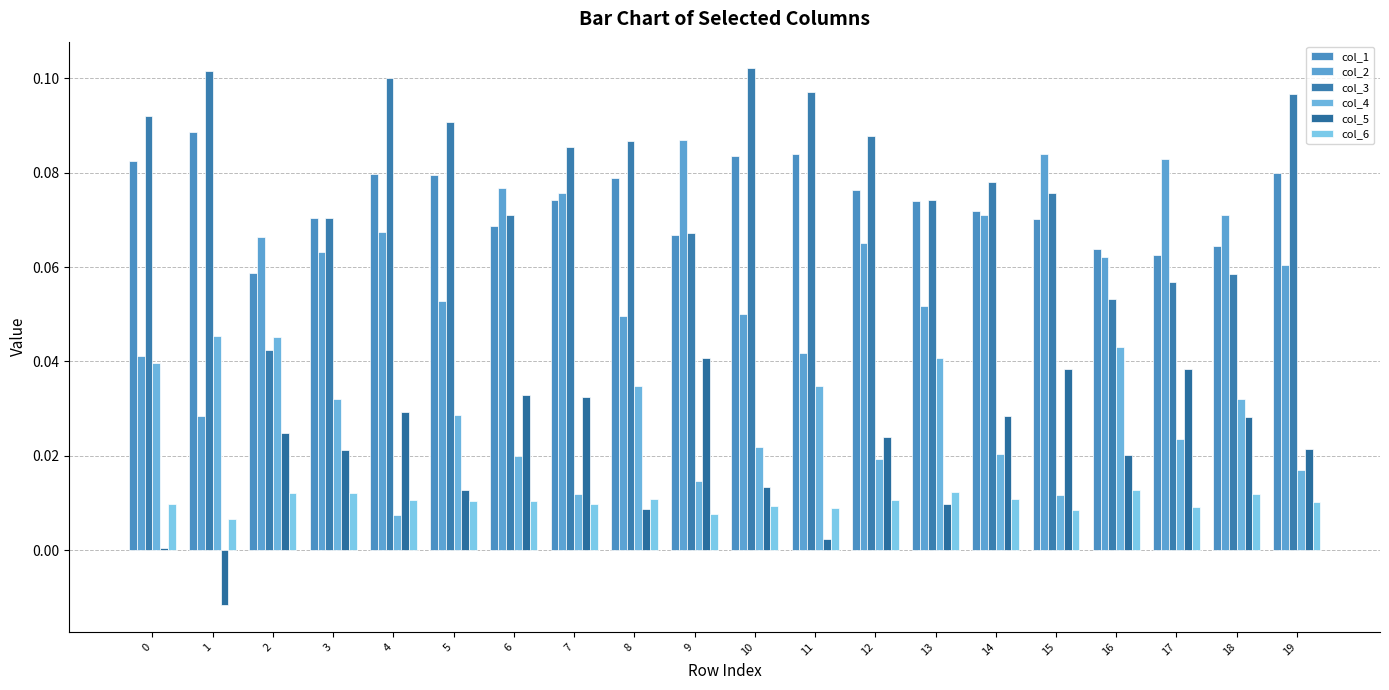

Is the value of col_6 at 2 greater than the value of col_3 at 8?

No